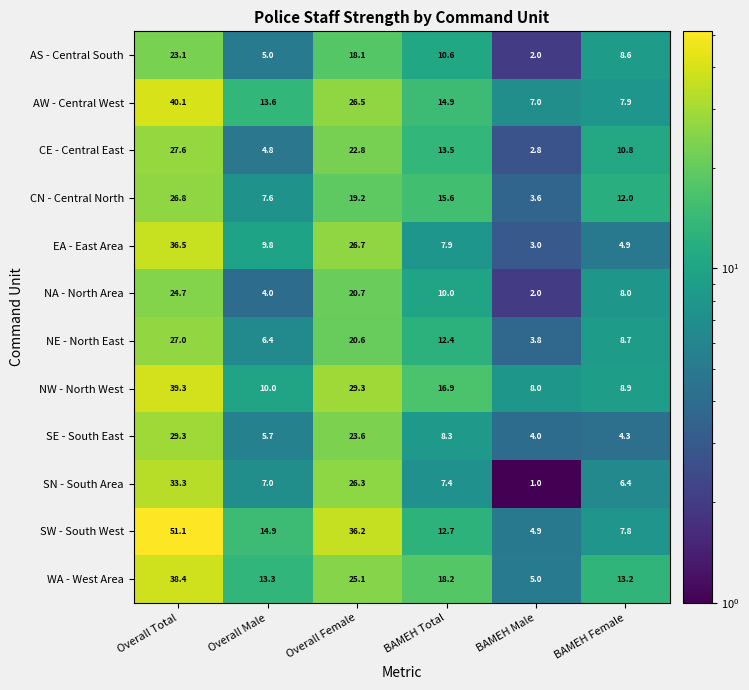

At which label does CE - Central East first exceed 13?

Overall Total